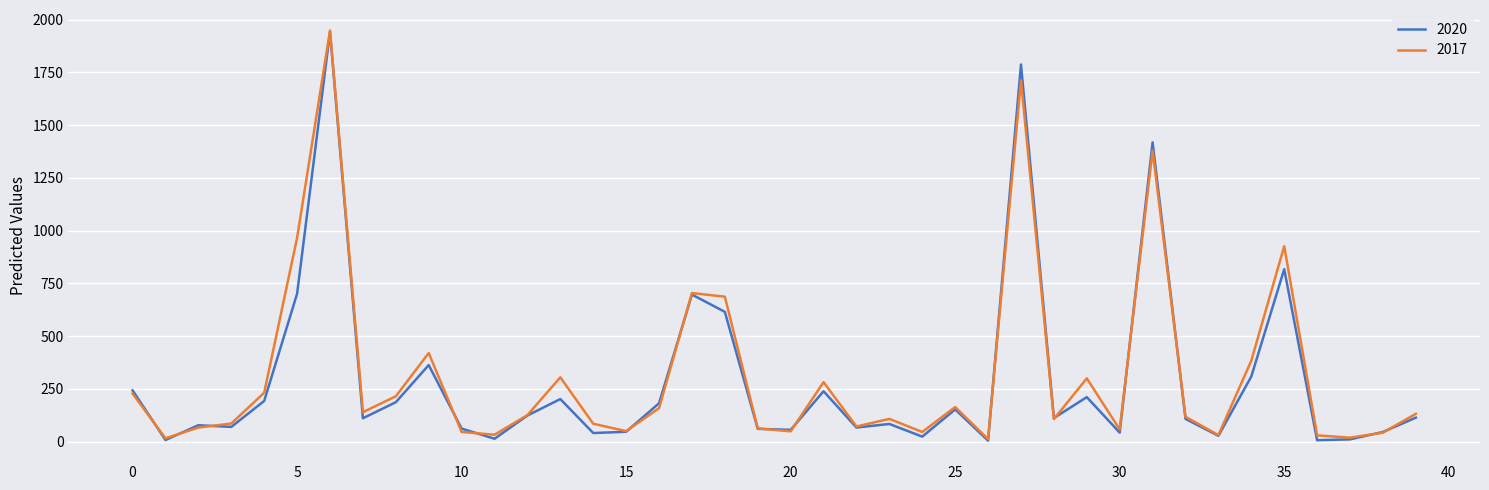

What is the average value of the 2020 series?

290